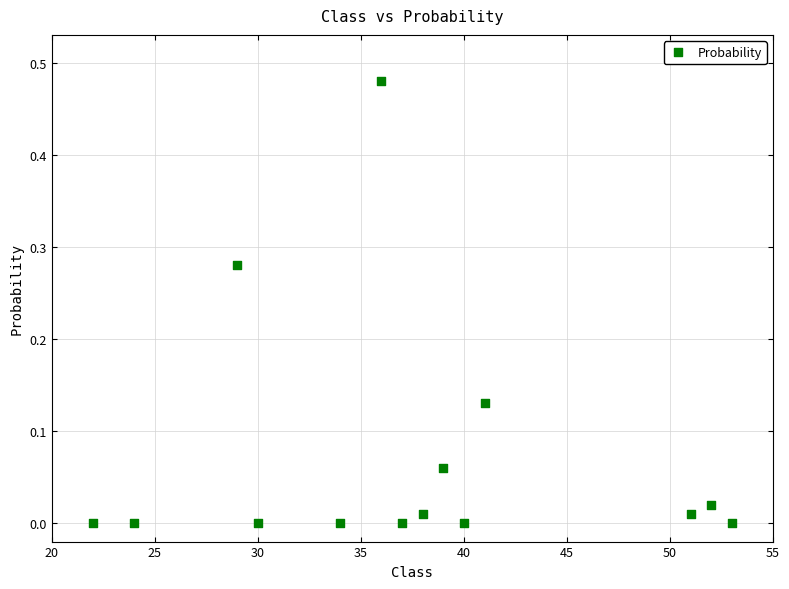

What is the range of X values (max minus min)?

31.0